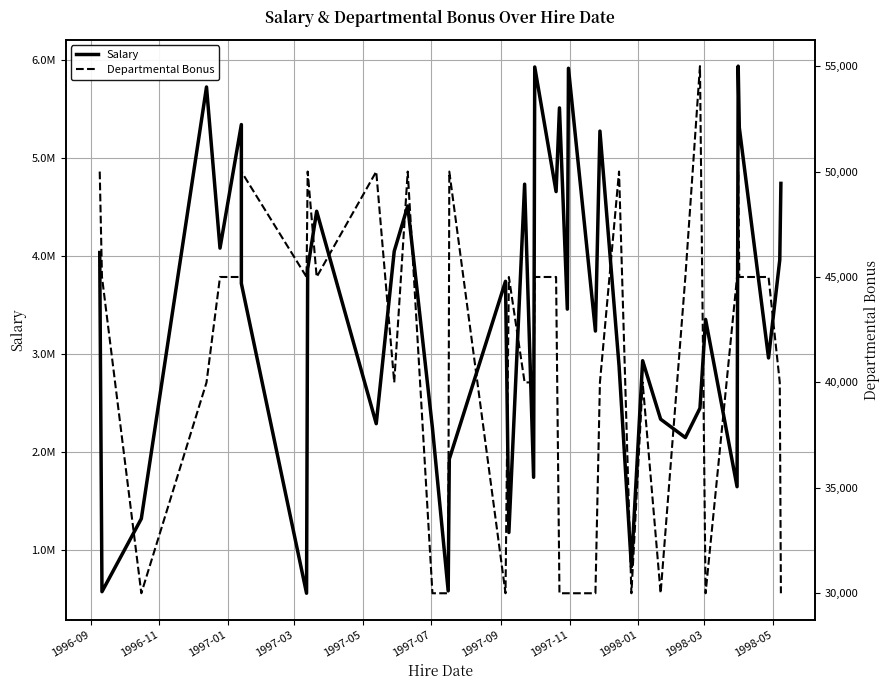

True or false: Departmental Bonus has more than 1 interior local peaks.

True